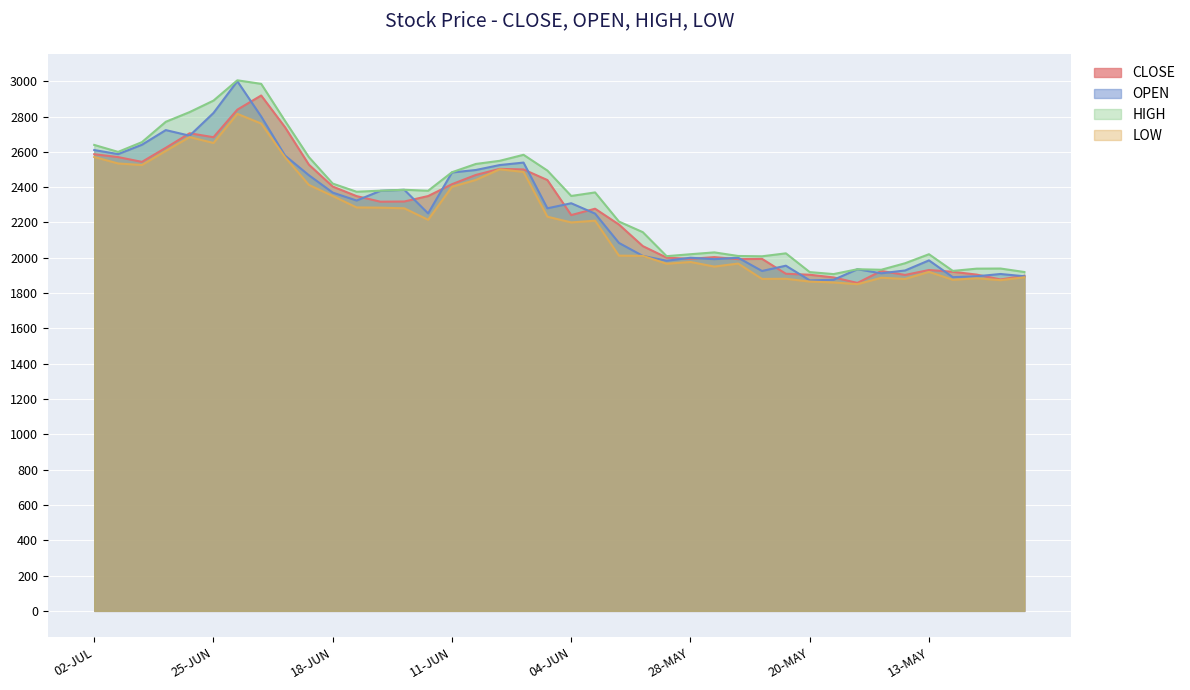

In HIGH, how many points are lower than both neighbors (excluding endpoints)?

9